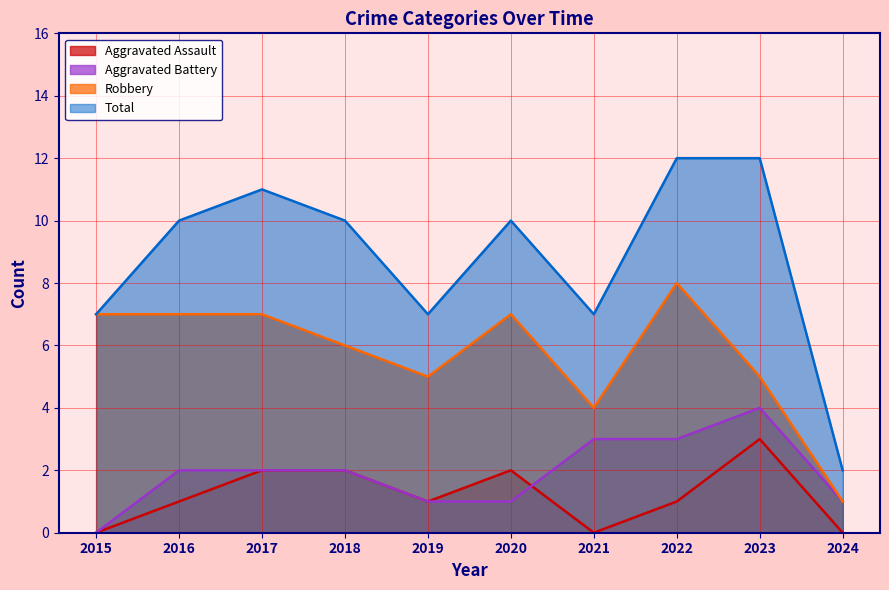

The Aggravated Assault series shows 1 at 2018. True or false?

False